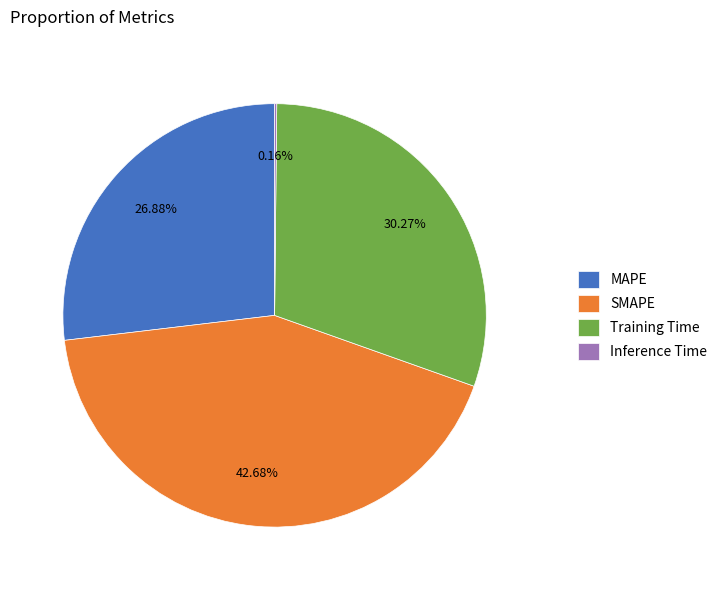

Is MAPE the majority of the pie?

No